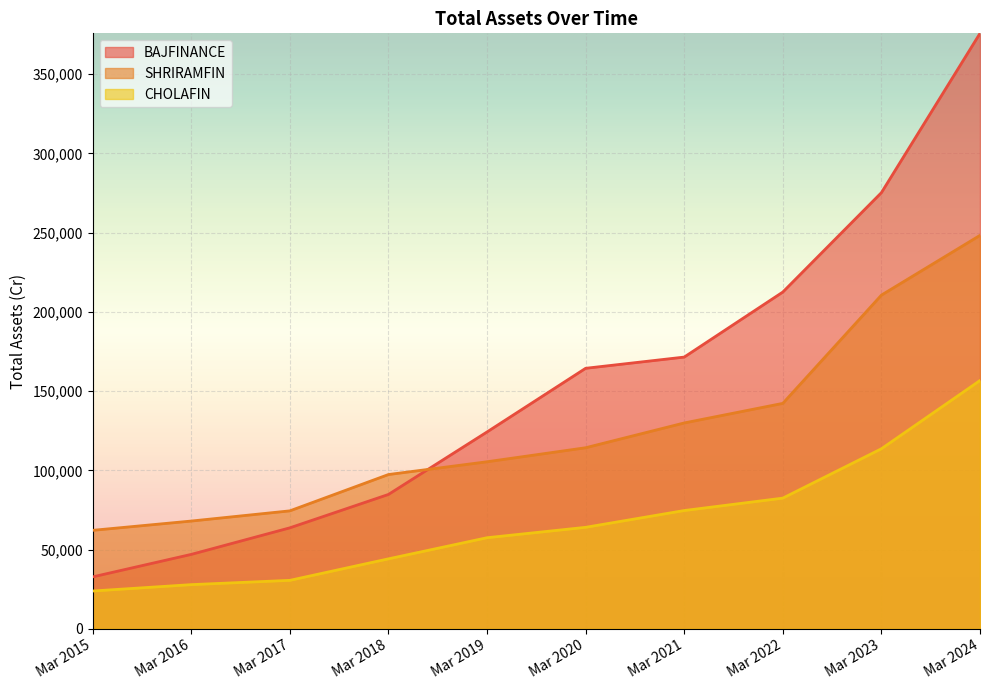

What are all the series names shown in the legend?

BAJFINANCE, SHRIRAMFIN, CHOLAFIN